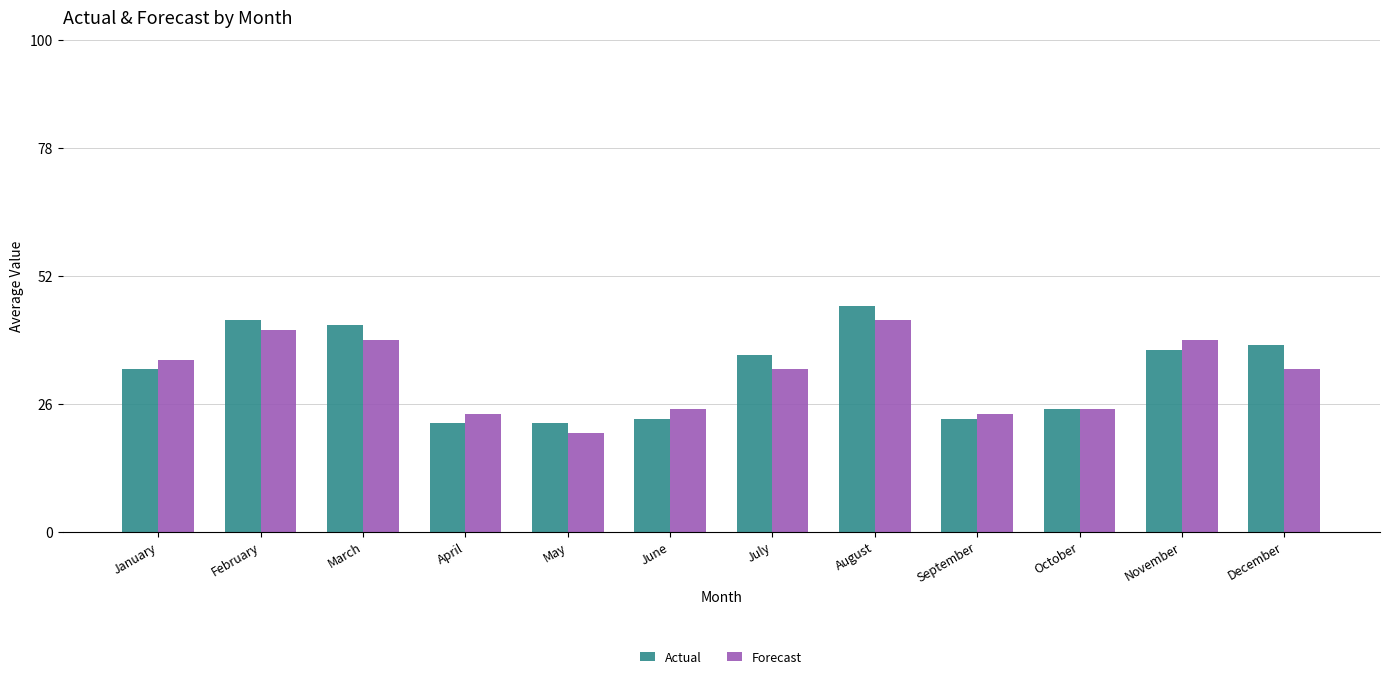

How many bars are there in total?

24